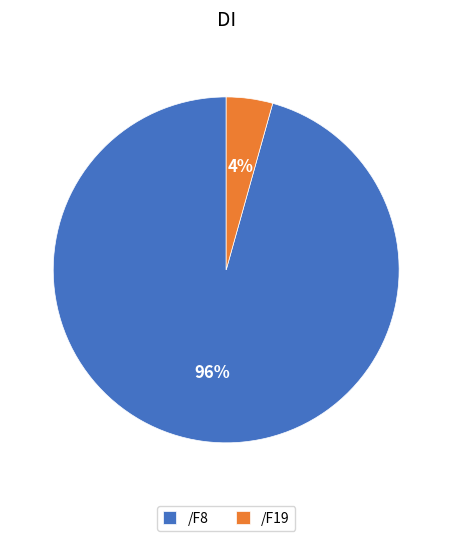

To the nearest percent, what is the combined percentage of /F19 and /F8?

100%